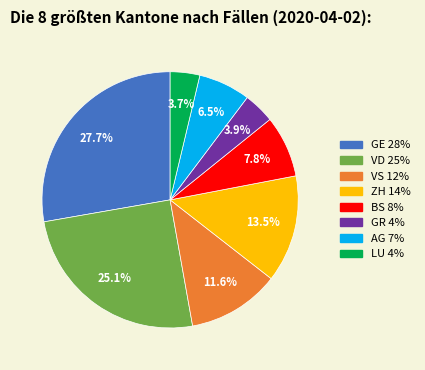

What is the ratio of the value at LU to the value at ZH?

0.3